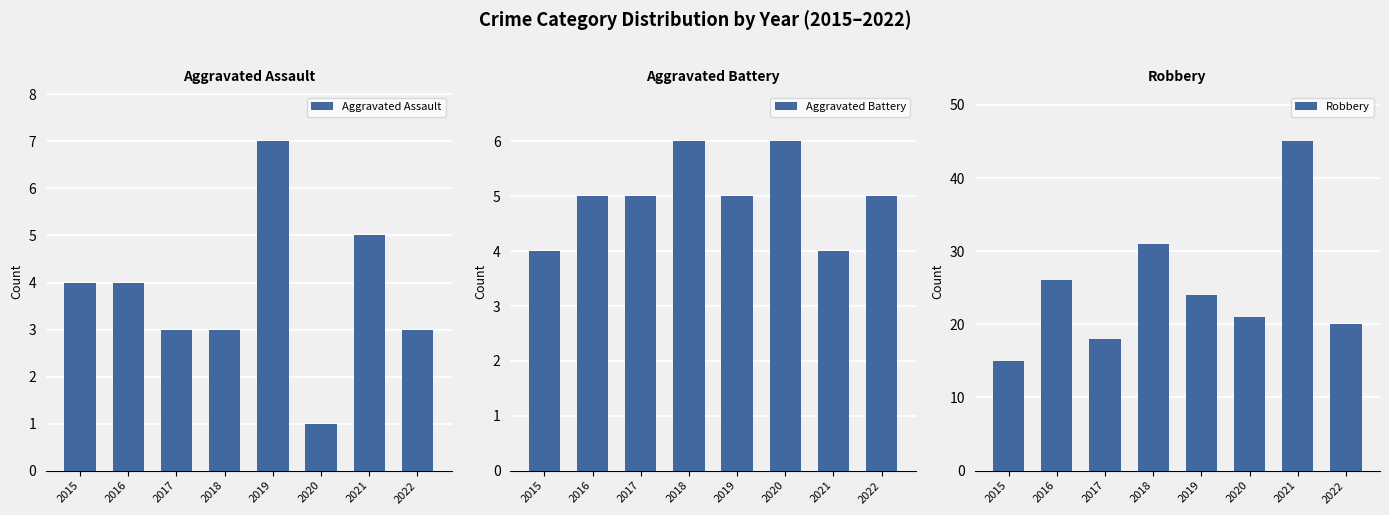

What is the sum of all Aggravated Battery values?

40